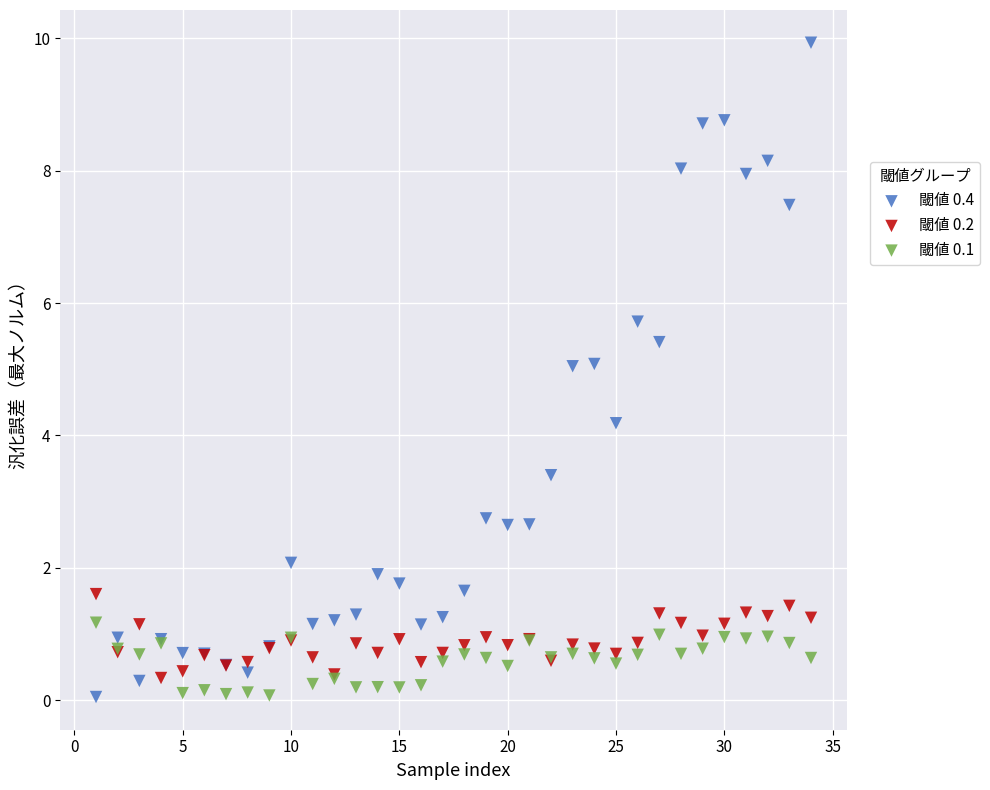

Across all series, what Y value is closest to 4?

4.2